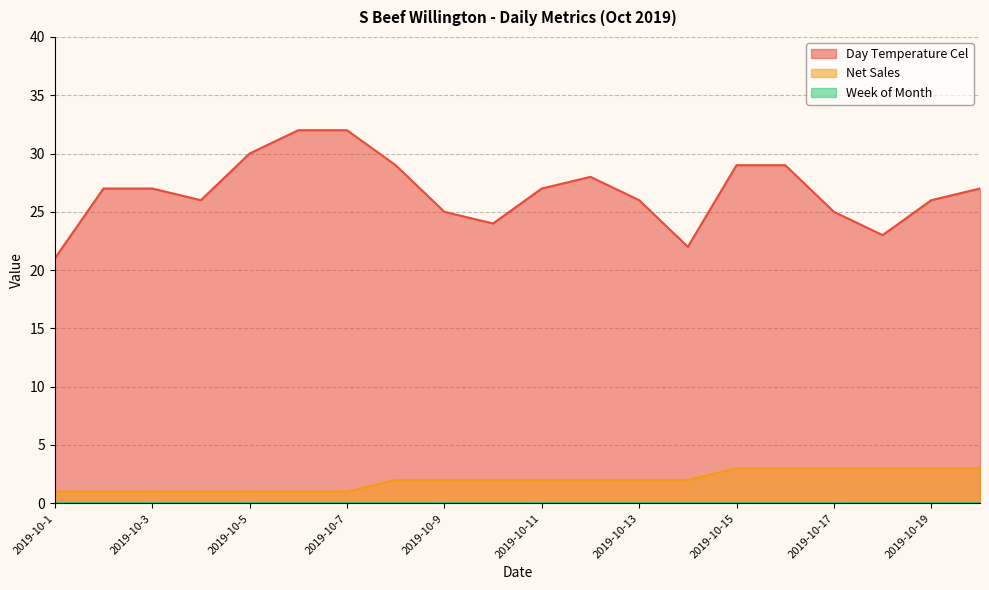

What is the highest value of the Week of Month series?

3